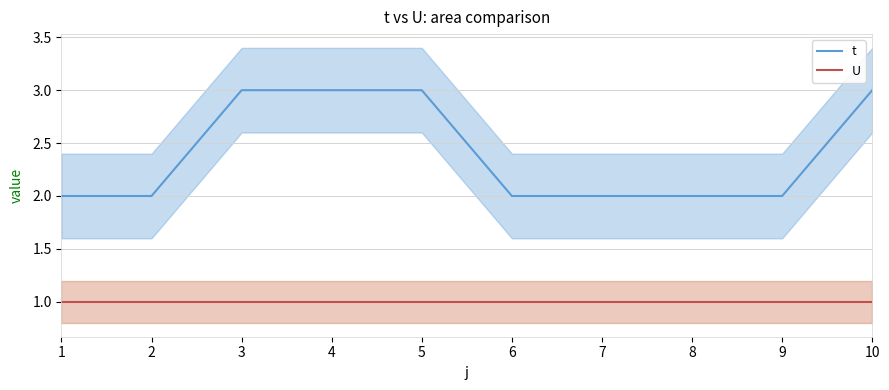

How many values in the t series exceed 2?

4